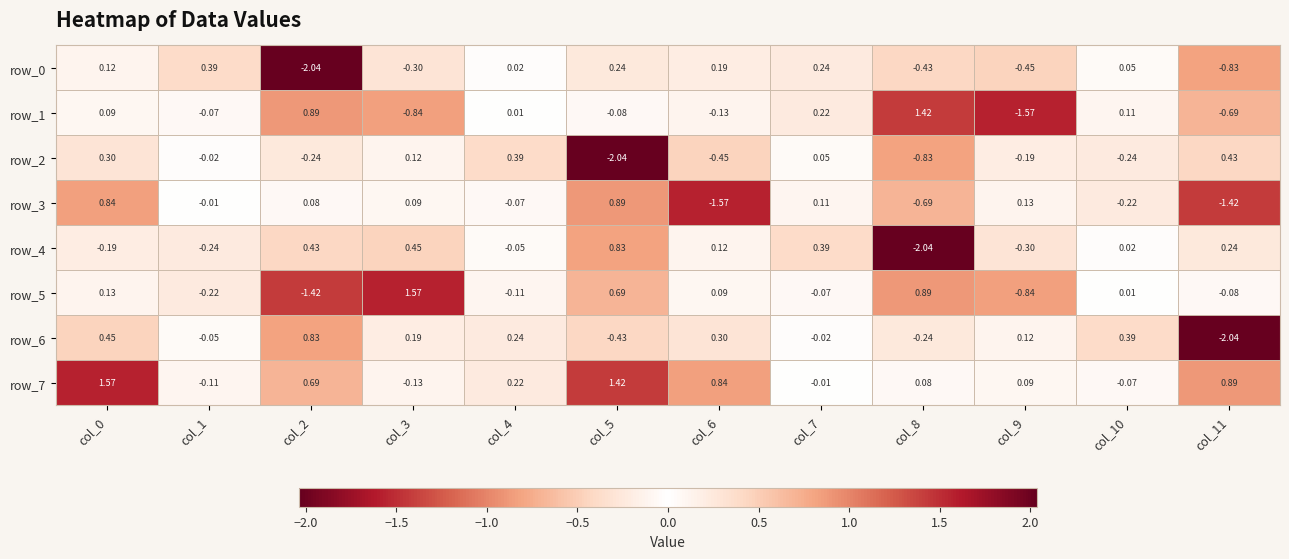

Is the value of row_4 at col_6 greater than the value of row_5 at col_3?

No